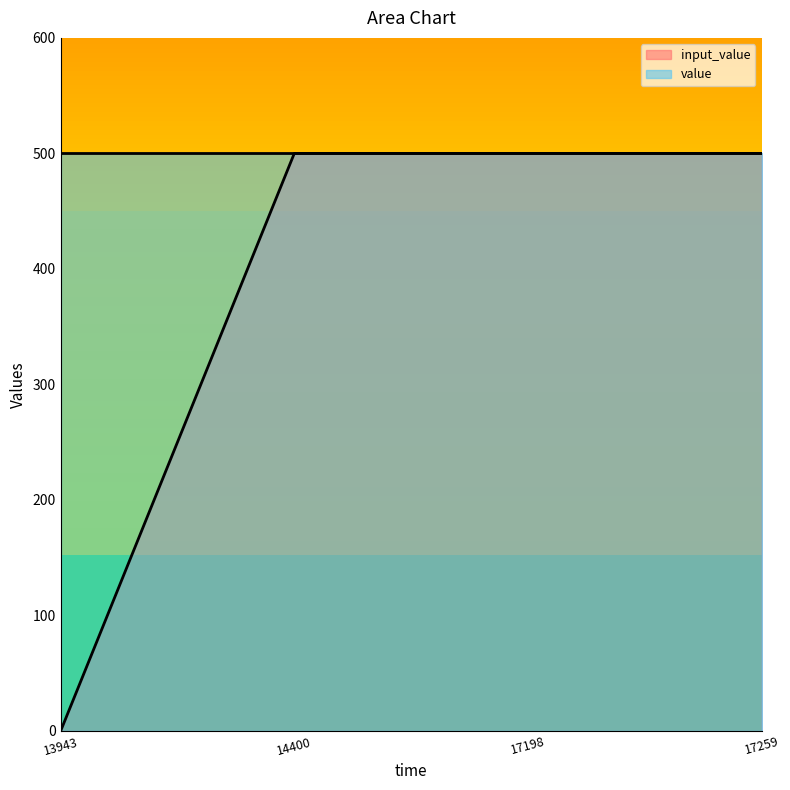

Between 17198 and 17259, which is larger?

17198